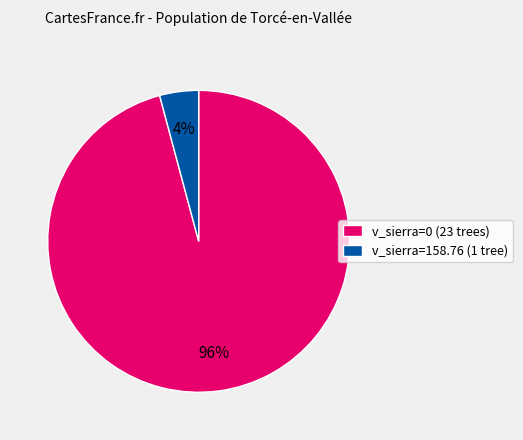

Is there a majority slice in this chart?

Yes